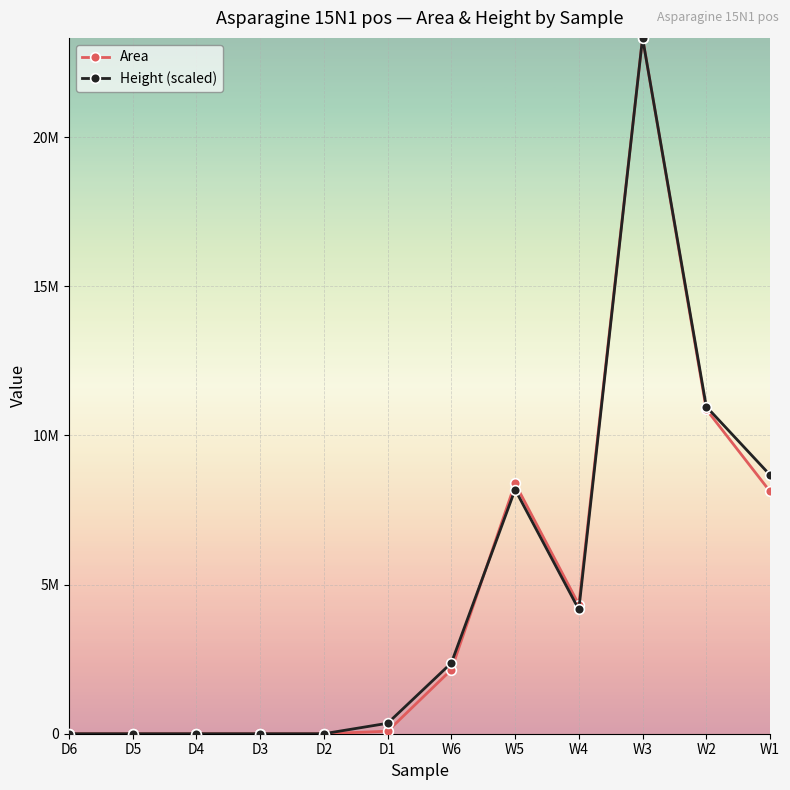

What are all the series names shown in the legend?

Area, Height (scaled)